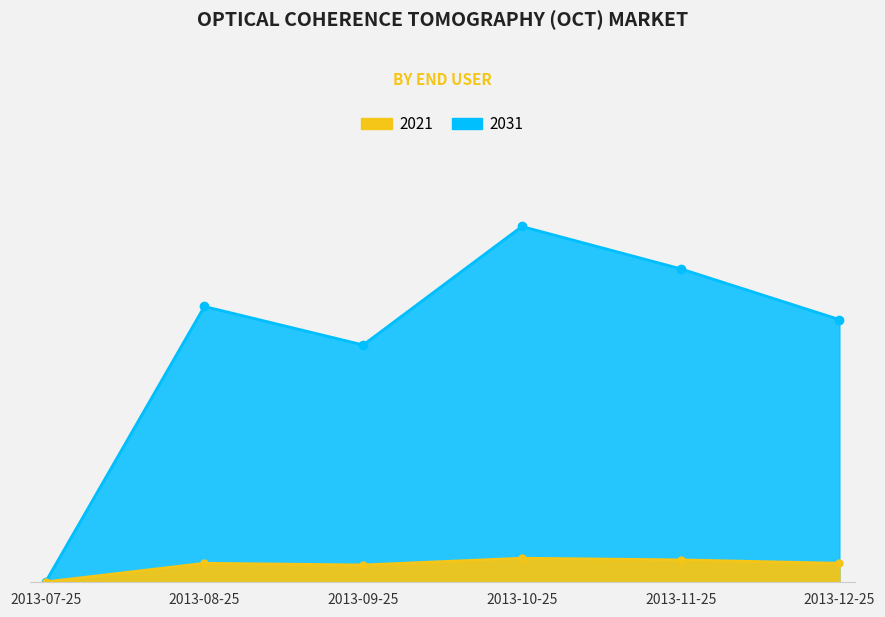

Read the 2021 value at 2013-10-25.

14.0